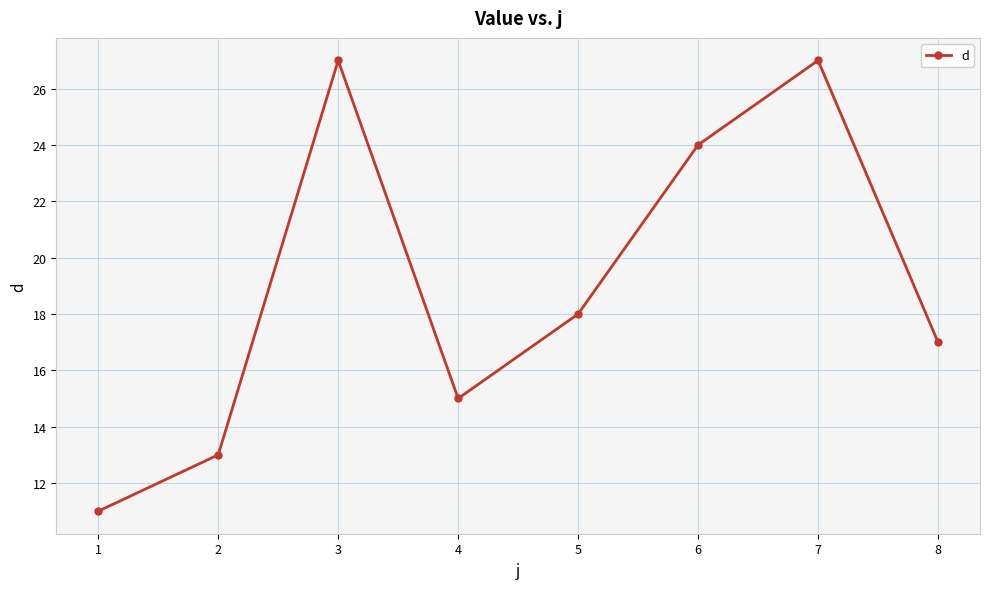

Does the chart display data point markers on the line(s)?

Yes